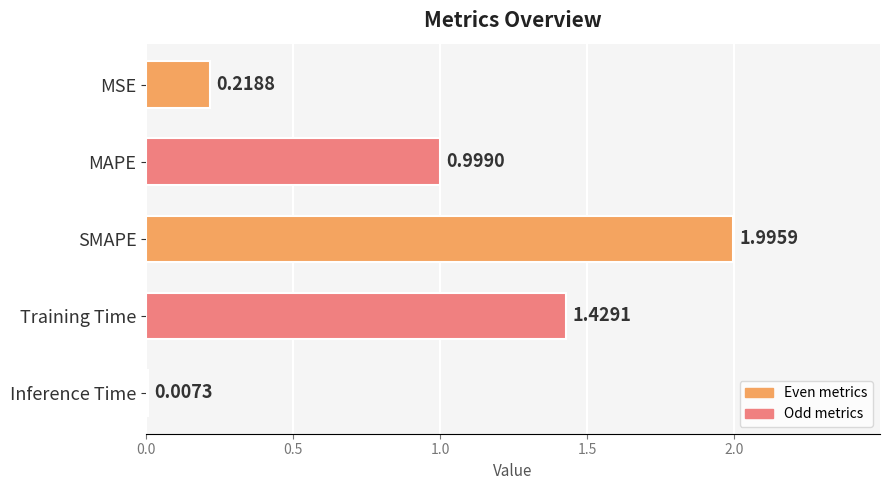

How many data points does each series have?

5